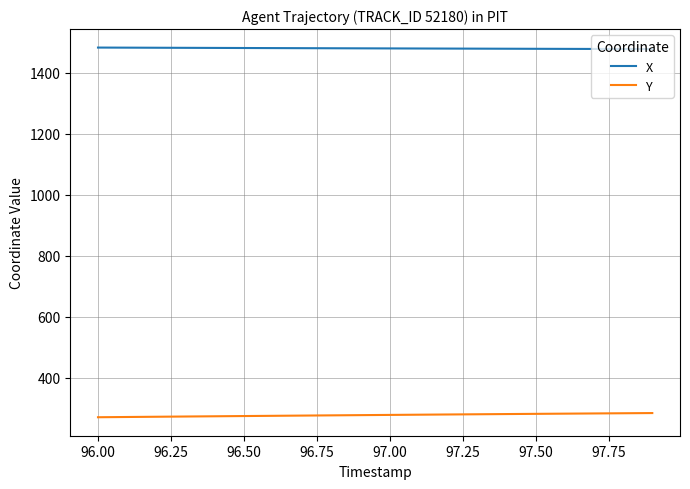

True or false: X and Y intersect in this chart.

False